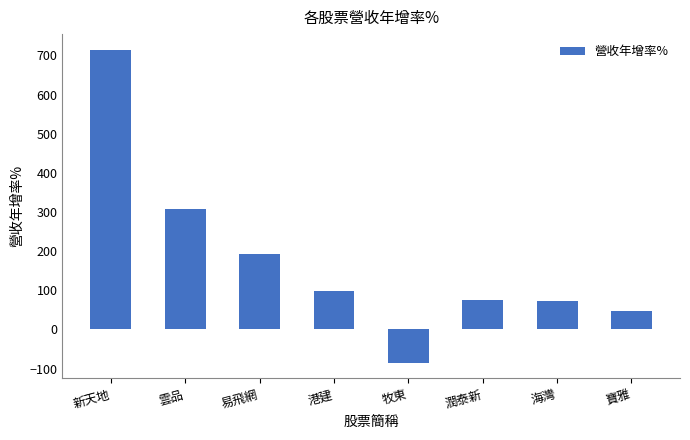

Is it true that the value at 新天地 is 238.8?

False